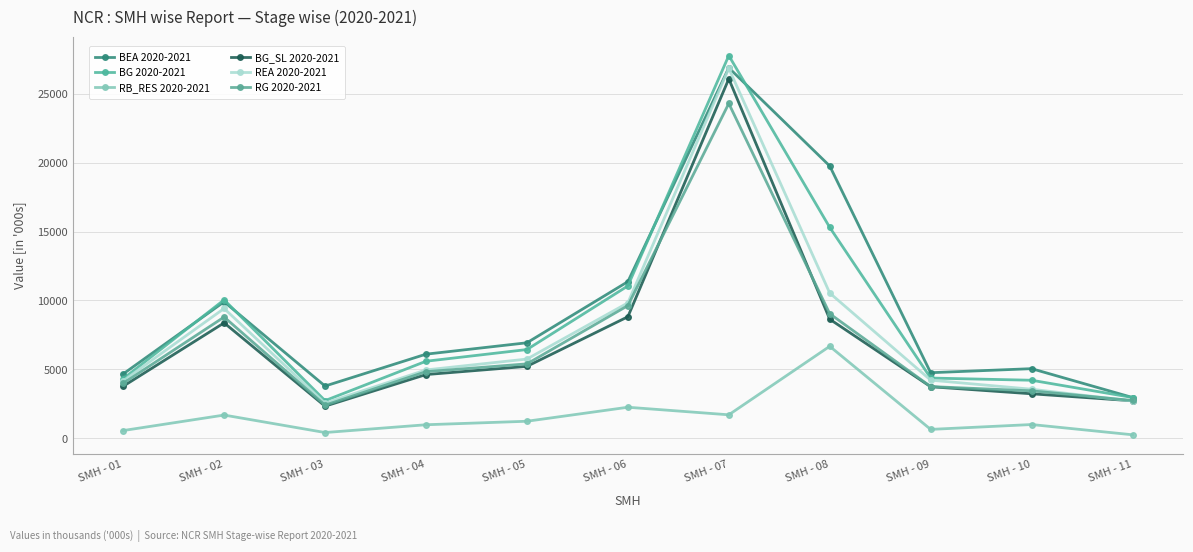

Rank the categories by BG_SL 2020-2021 value from lowest to highest.

SMH - 03, SMH - 11, SMH - 10, SMH - 09, SMH - 01, SMH - 04, SMH - 05, SMH - 02, SMH - 08, SMH - 06, SMH - 07